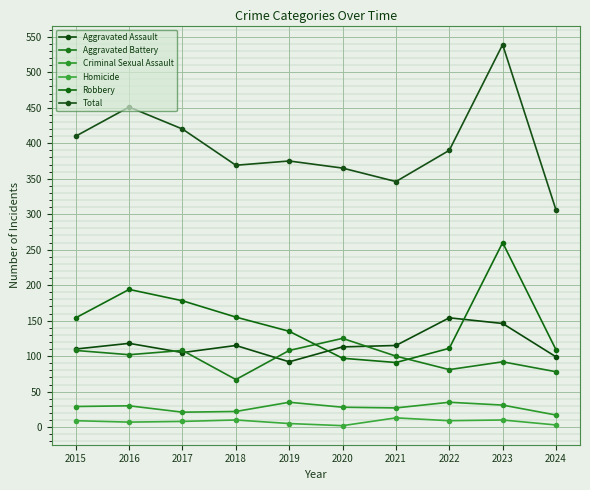

Reading left to right, extract all data points from this chart.

Aggravated Assault: 110	118	105	115	92	113	115	154	146	99
Aggravated Battery: 108	102	108	67	108	125	100	81	92	78
Criminal Sexual Assault: 29	30	21	22	35	28	27	35	31	17
Homicide: 9	7	8	10	5	2	13	9	10	3
Robbery: 154	194	178	155	135	97	91	111	260	109
Total: 410	451	420	369	375	365	346	390	539	306